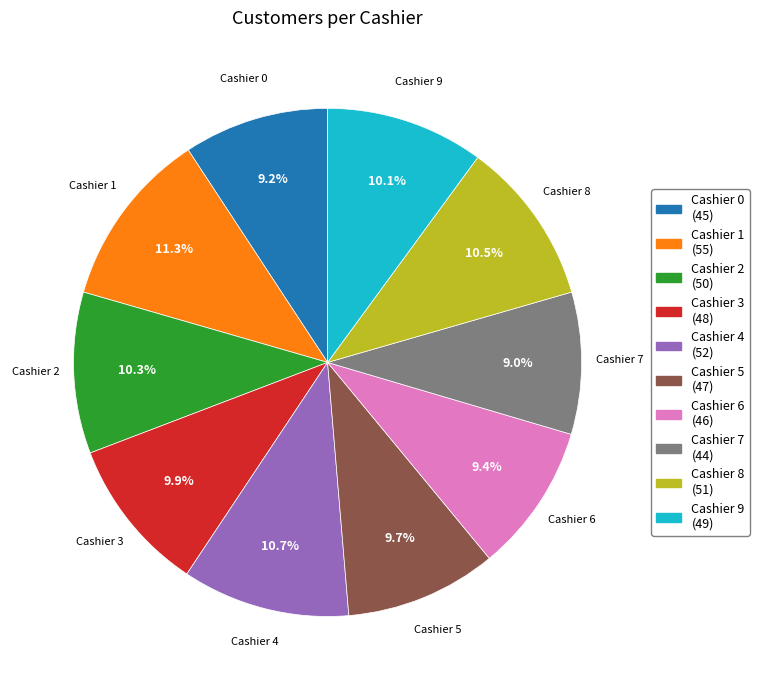

Is there any slice that represents more than half of the pie?

No